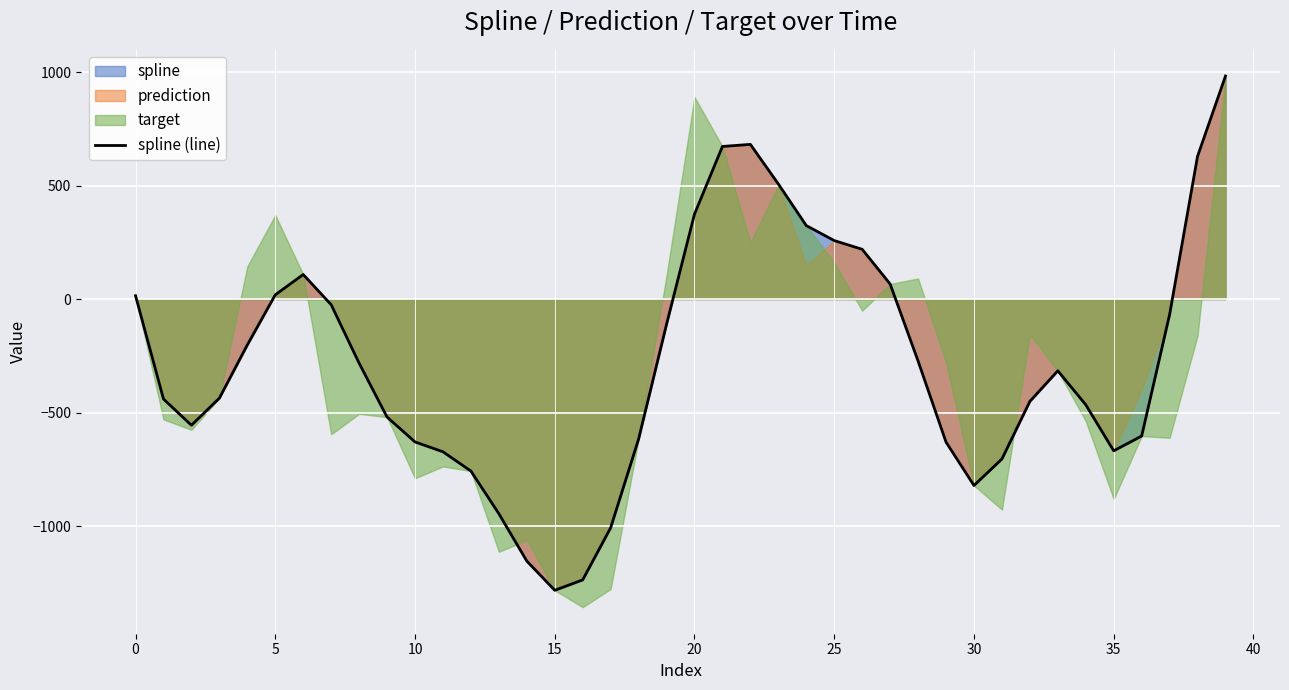

Does the chart display data point markers on the line(s)?

No